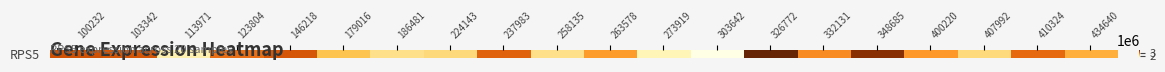

What is the change in value from 103342 to 113971?

-1401771